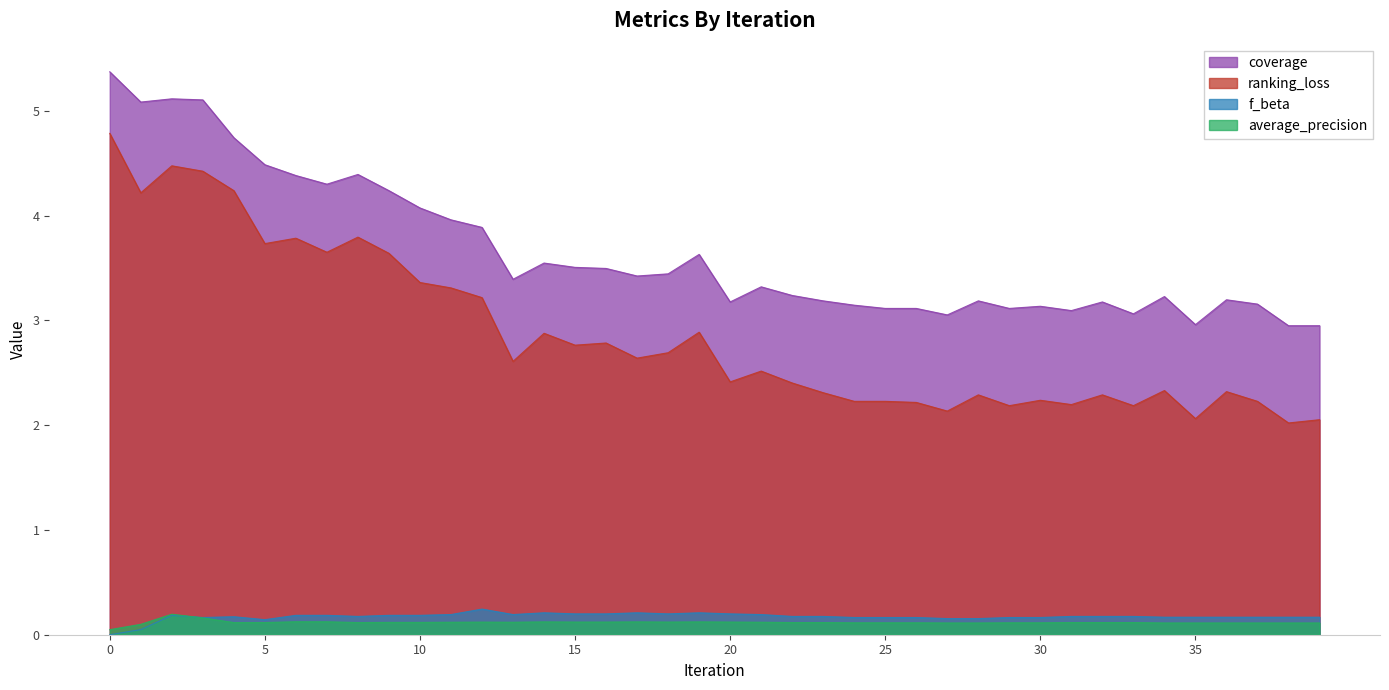

List the series in order of their peak value, highest first.

coverage, ranking_loss, f_beta, average_precision